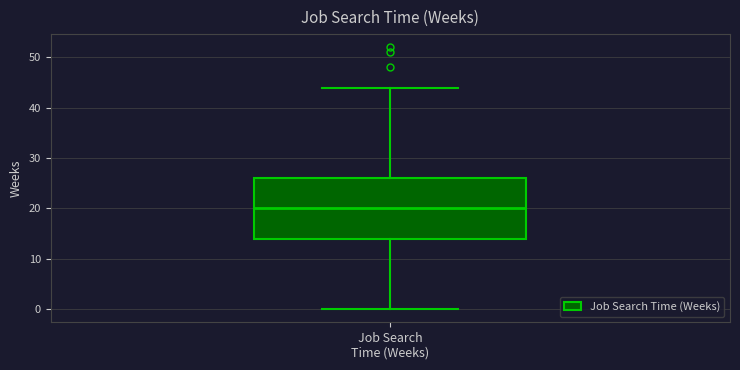

Read this box plot against the y-axis: the position of the median line, the range covered by the box, and the ends of both whiskers. The values are not printed on the chart, so give them approximately, as read against the axis.

median 20, box 14 to 26, whiskers 0 to 44